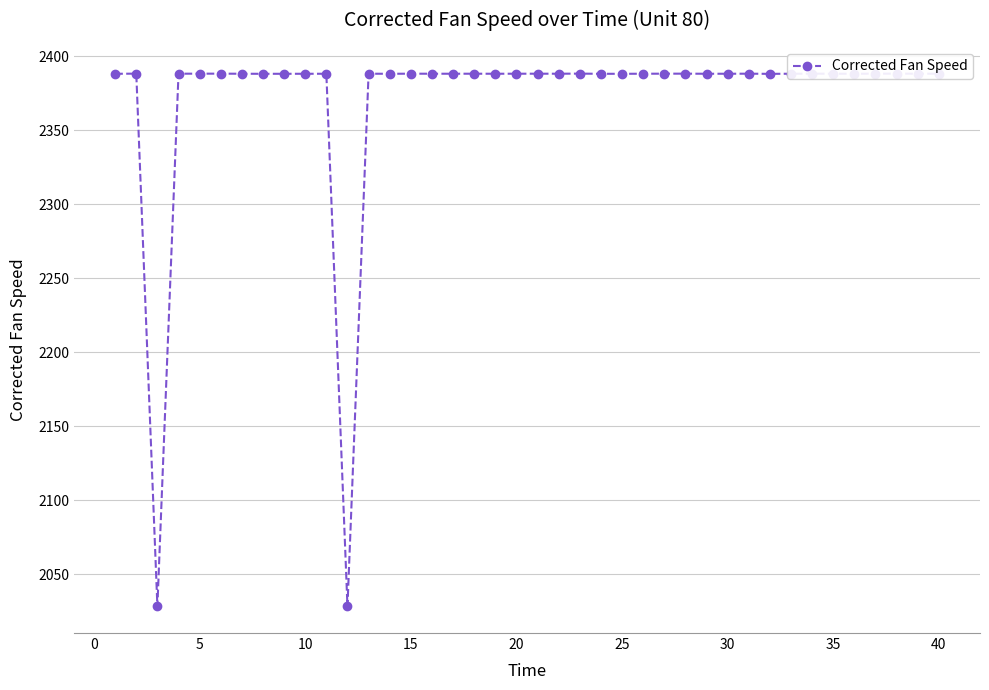

Does the chart display data point markers on the line(s)?

Yes